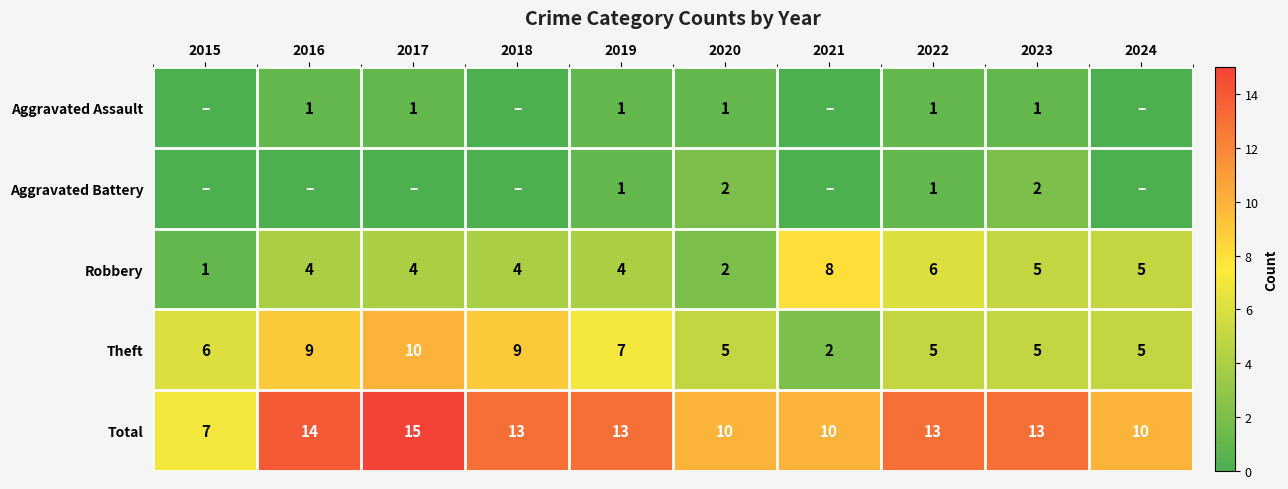

What is the sum of all Total values?

118